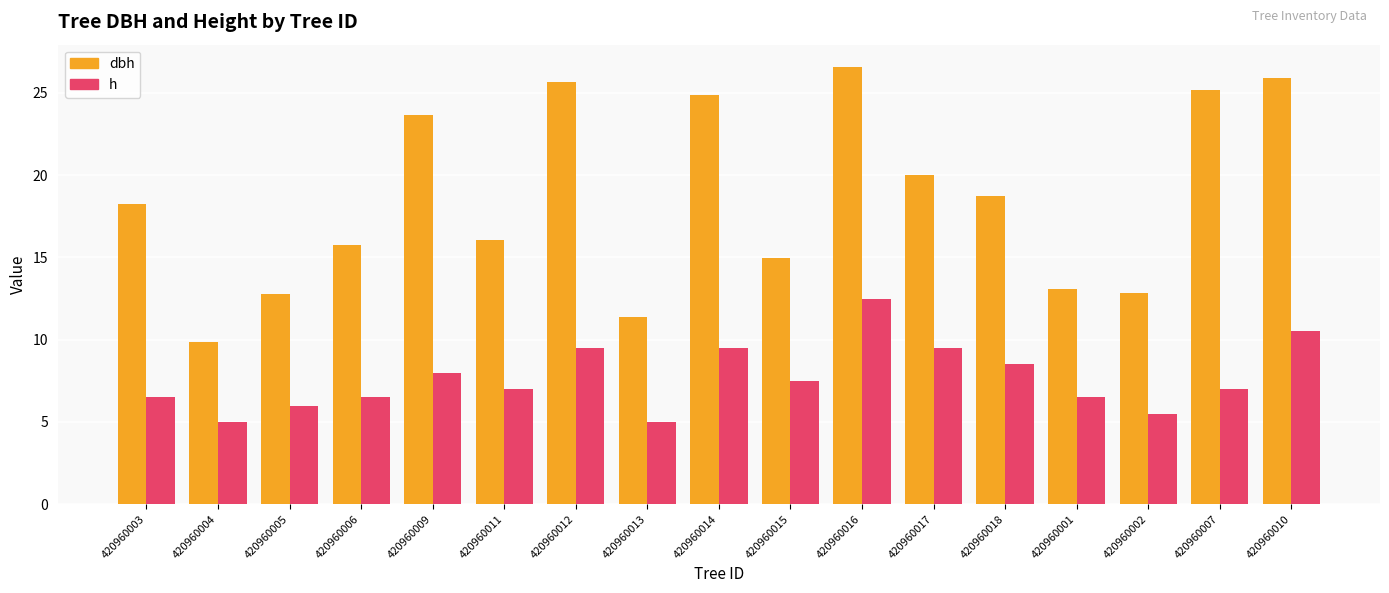

What is the total value across all series at 420960007?

32.2